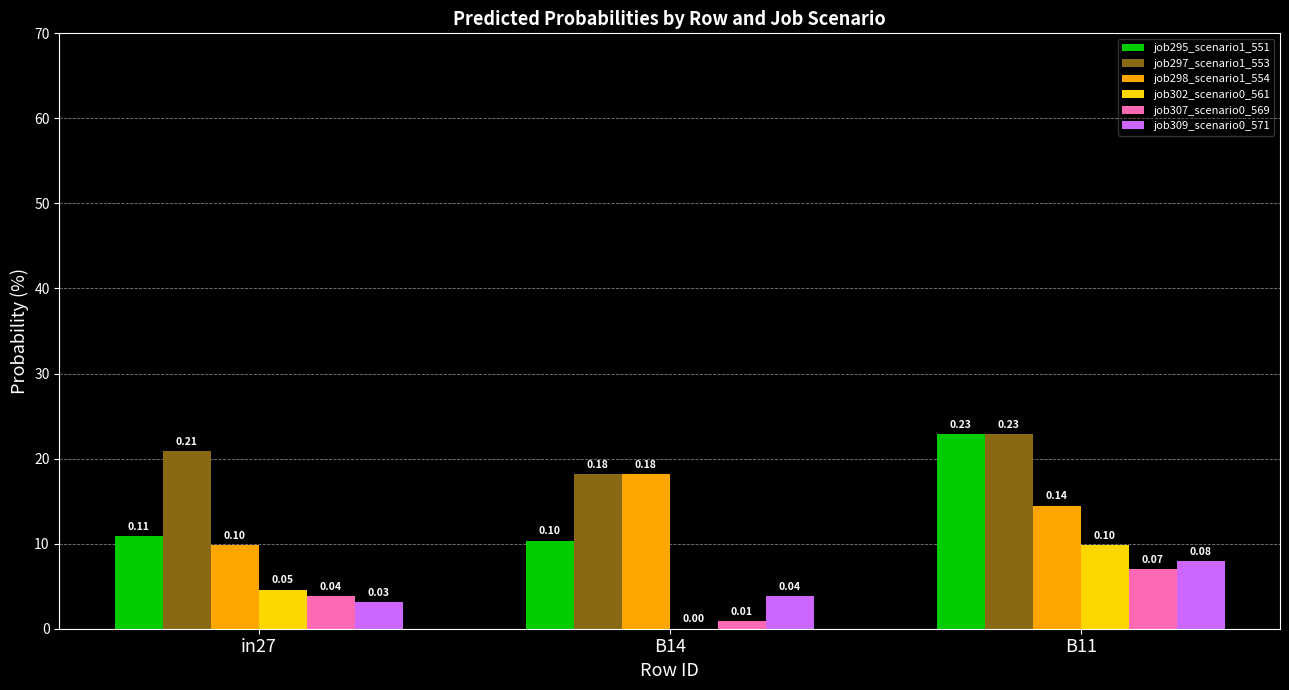

Rank the series by their maximum value, from lowest to highest.

job307_scenario0_569, job309_scenario0_571, job302_scenario0_561, job298_scenario1_554, job295_scenario1_551, job297_scenario1_553